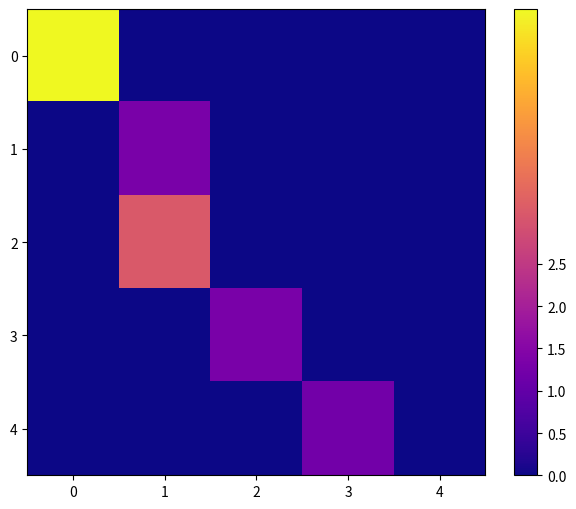

Reading left to right, list all the values displayed in this chart.

0: 0=5.5	1=0.0	2=0.0	3=0.0	4=0.0
1: 0=0.0	1=1.3	2=0.0	3=0.0	4=0.0
2: 0=0.0	1=3.1	2=0.0	3=0.0	4=0.0
3: 0=0.0	1=0.0	2=1.3	3=0.0	4=0.0
4: 0=0.0	1=0.0	2=0.0	3=1.2	4=0.0